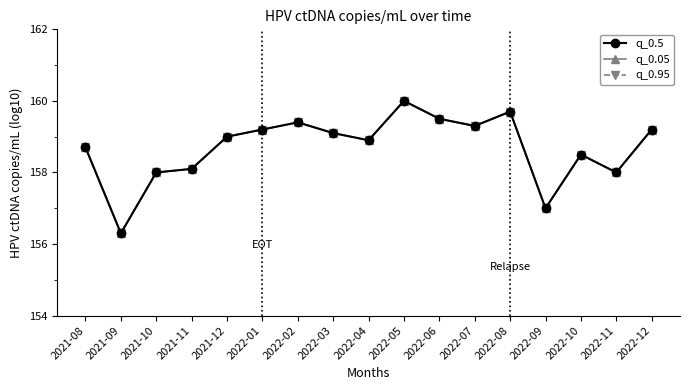

True or false: q_0.95 and q_0.05 cross at least once.

False